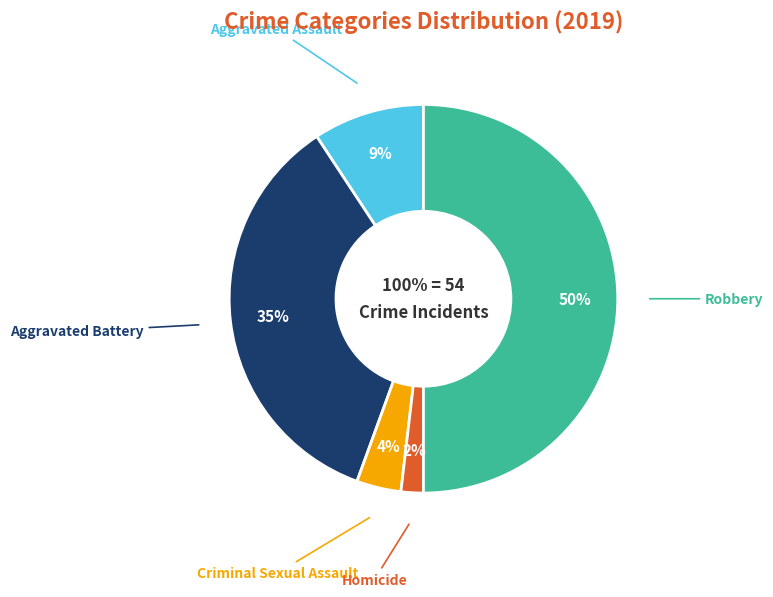

To the nearest percent, what is the combined percentage of Aggravated Assault and Criminal Sexual Assault?

13%